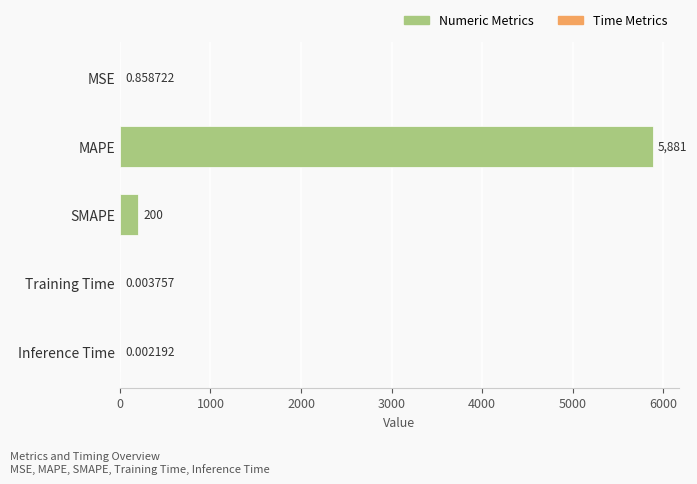

What is the maximum value shown in the chart?

5881.0